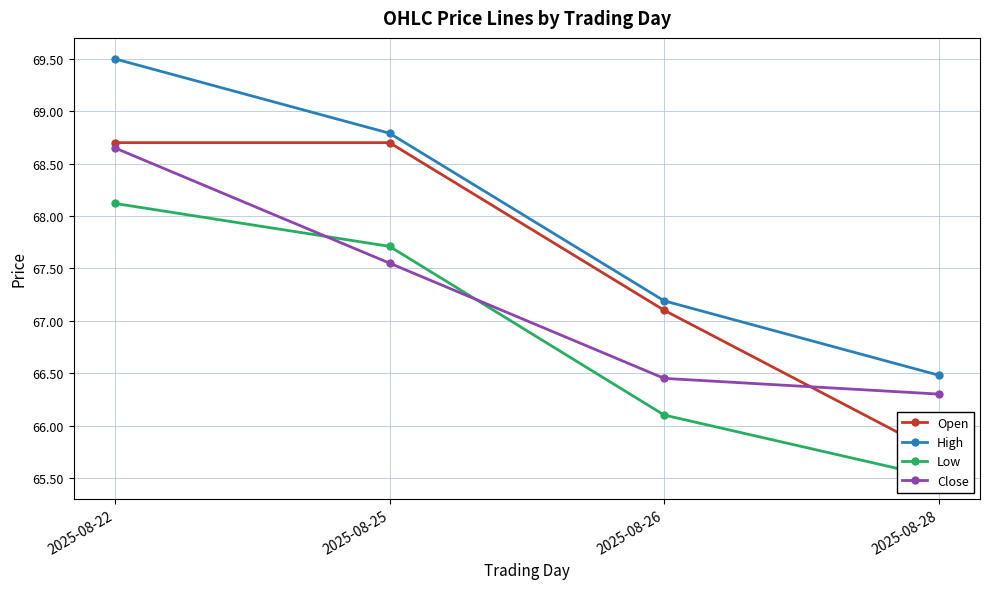

How many values in the Close series exceed 67?

2